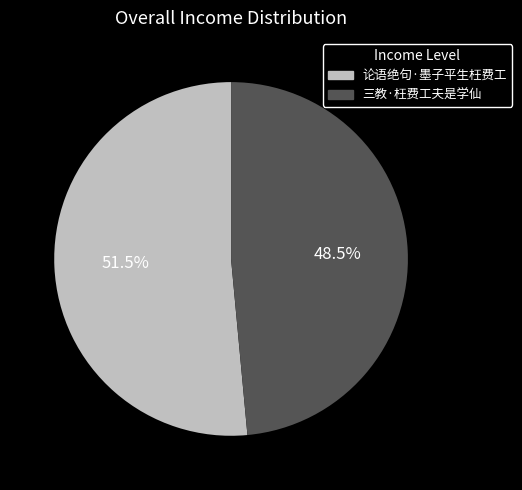

Rank the categories by value from highest to lowest.

论语绝句·墨子平生枉费工, 三教·枉费工夫是学仙